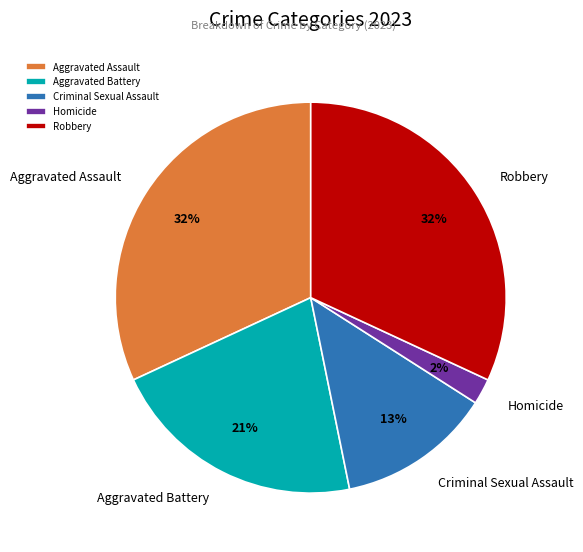

To the nearest percent, what portion does Aggravated Assault represent?

32%